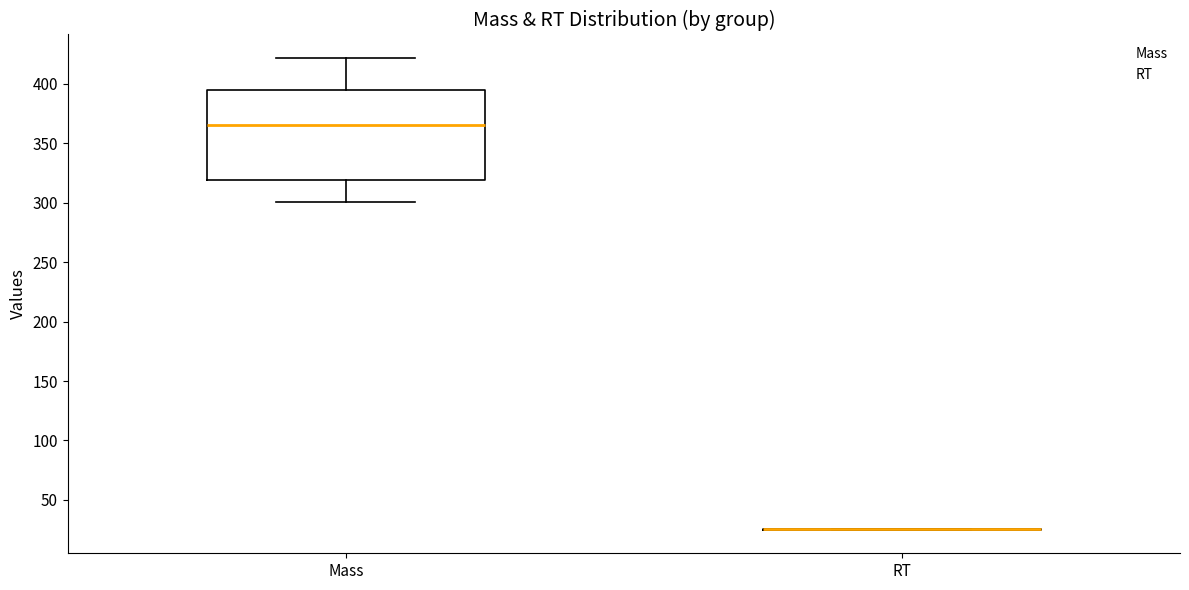

Which box is the tallest, from its lower edge to its upper edge?

Mass